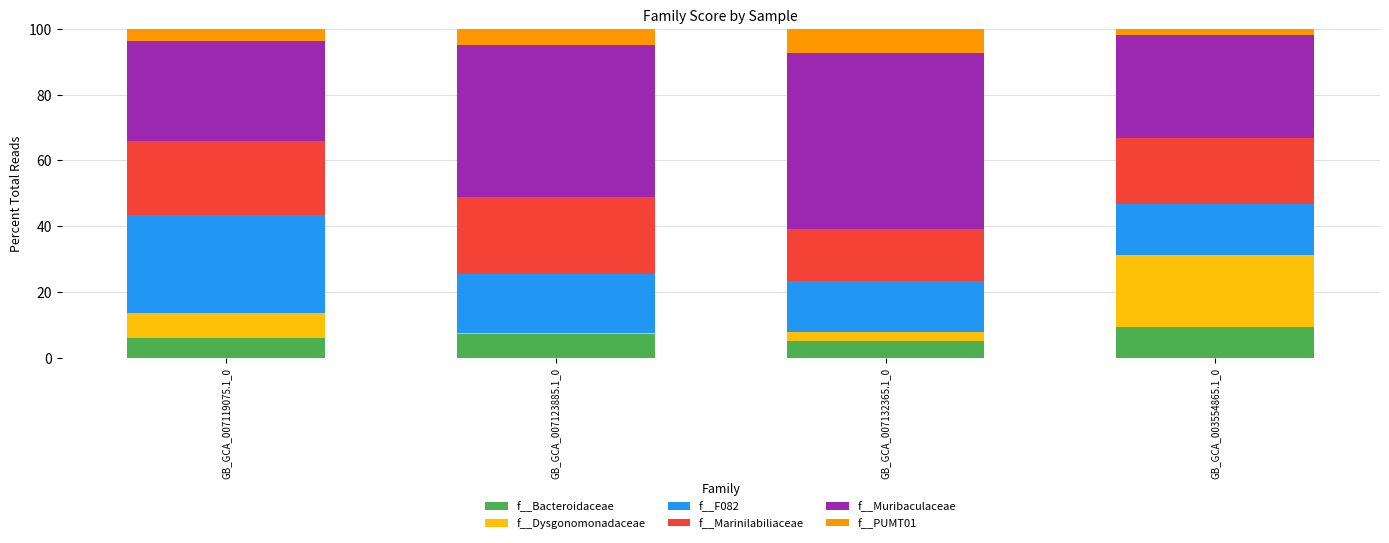

Which category has the highest value in the f__Bacteroidaceae series?

GB_GCA_003554865.1_0